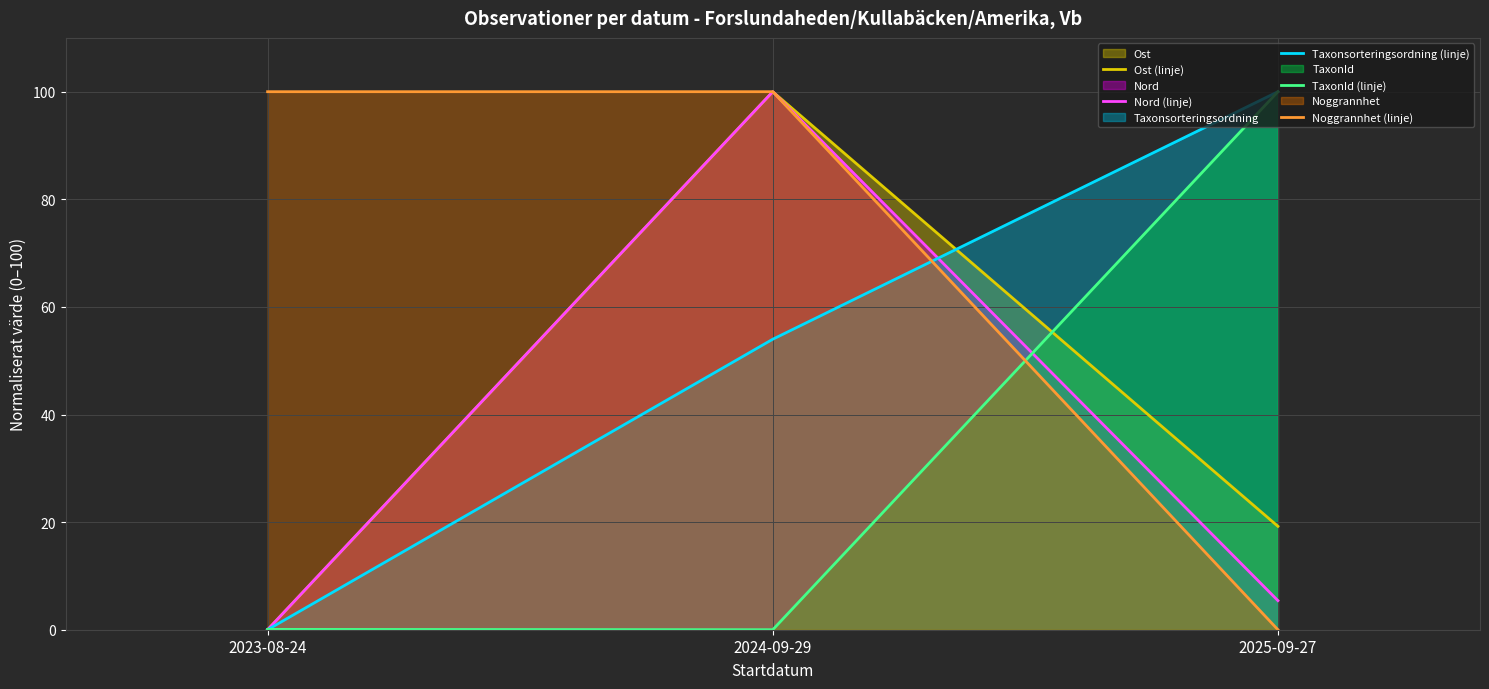

How many categories are shown in the chart?

3